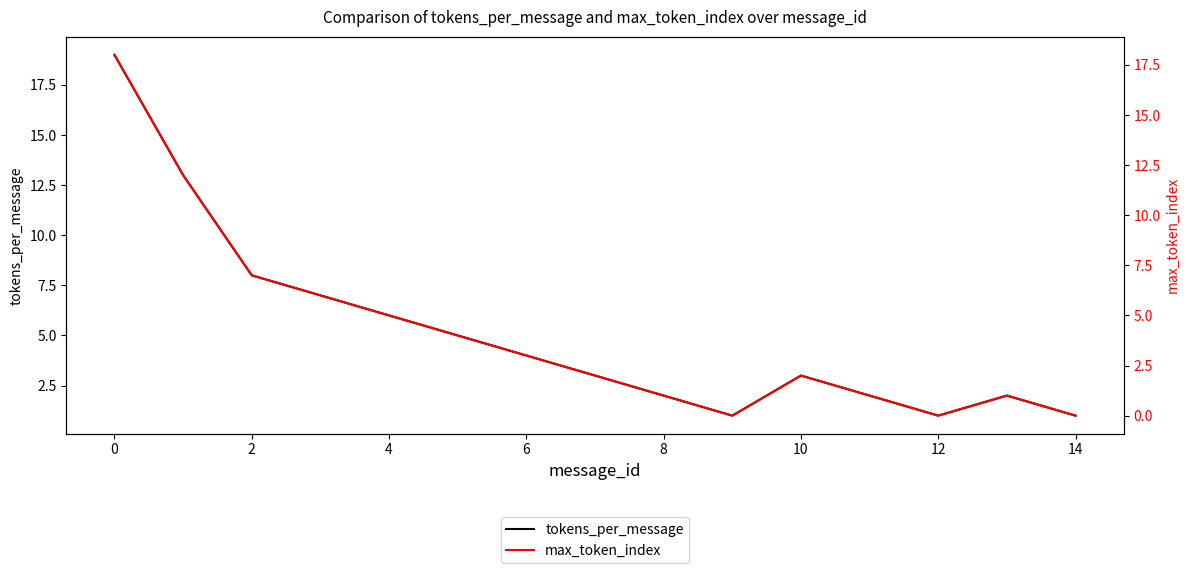

Count the number of categories in the chart.

15